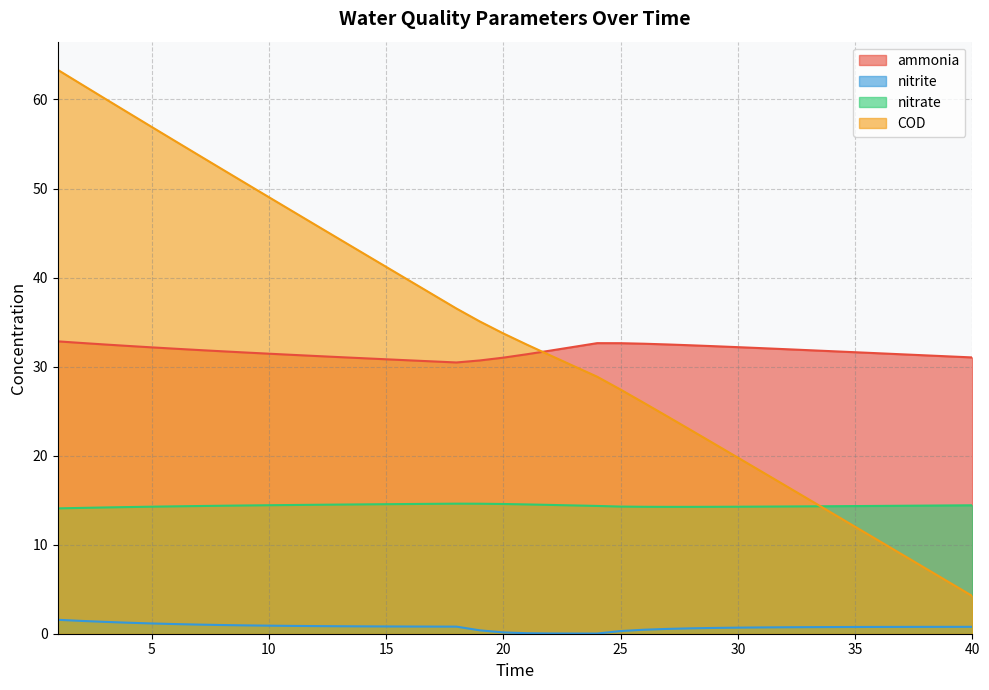

The nitrate series shows 14.1 at 1. True or false?

True